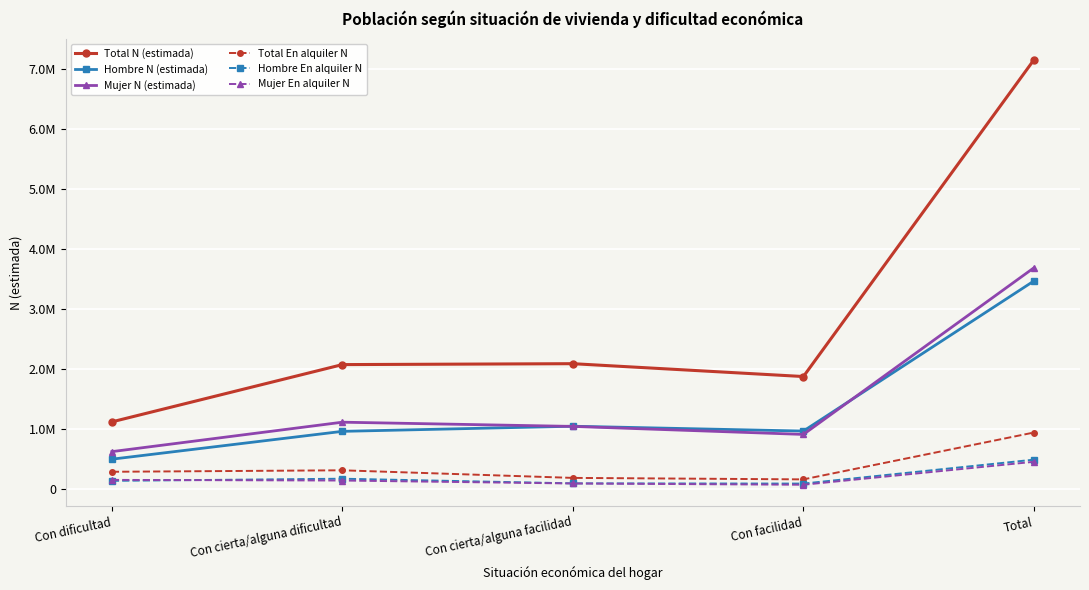

Which series has the largest range (max minus min)?

Total N (estimada)